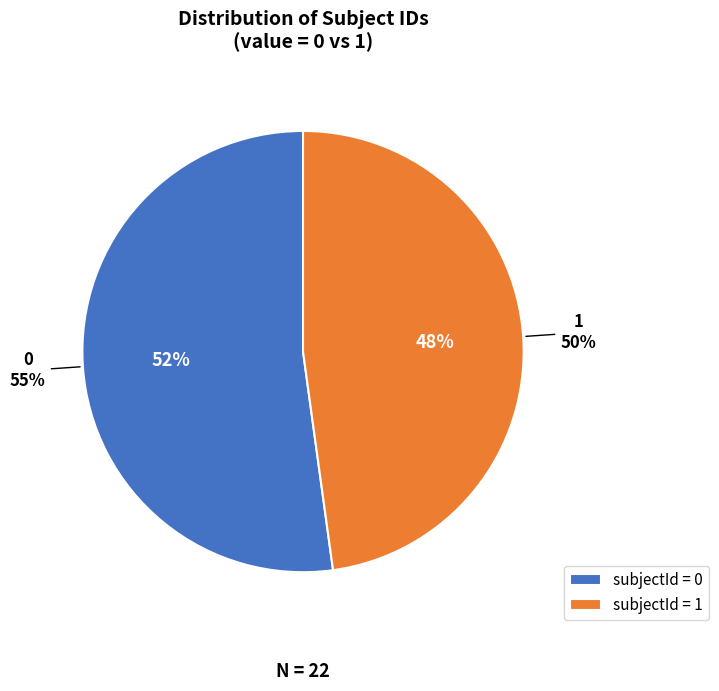

What is the smallest slice in the pie chart?

1